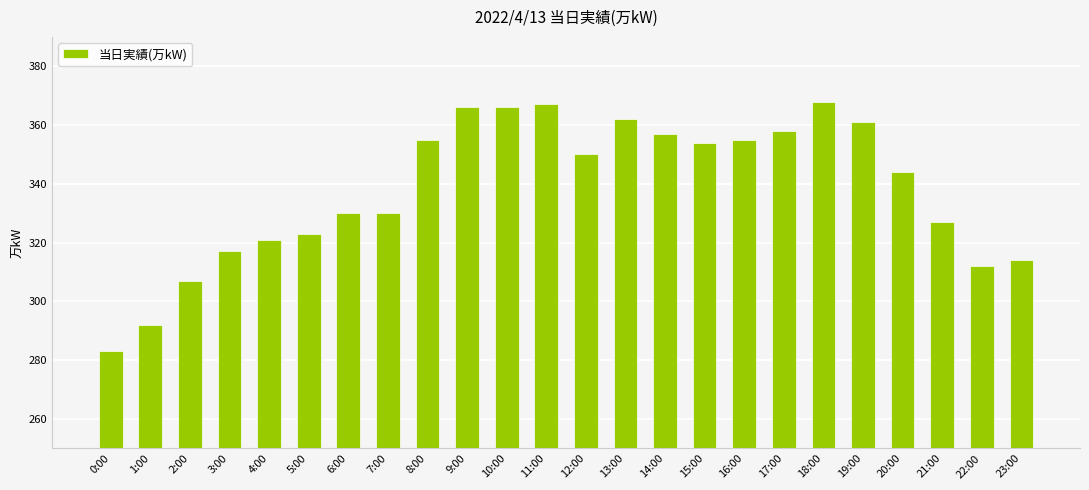

Approximately how many times larger is the value at 2:00 compared to 19:00?

0.9